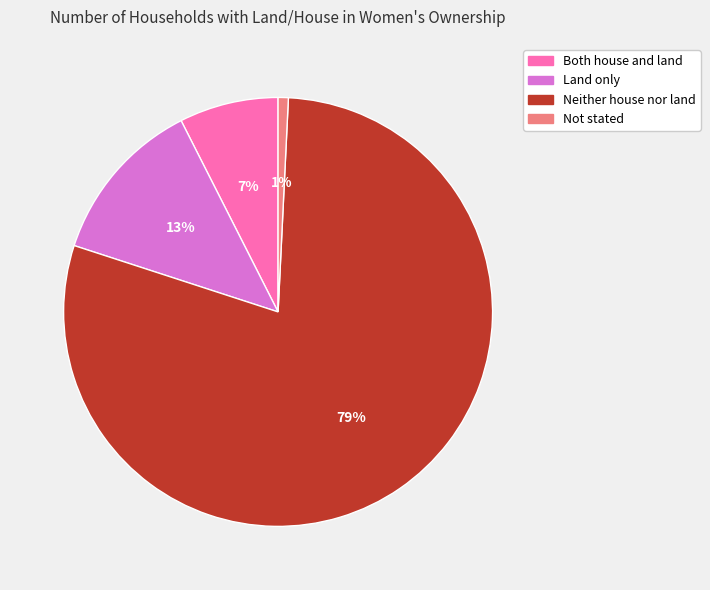

To the nearest percent, what percentage of the pie is Land only?

13%